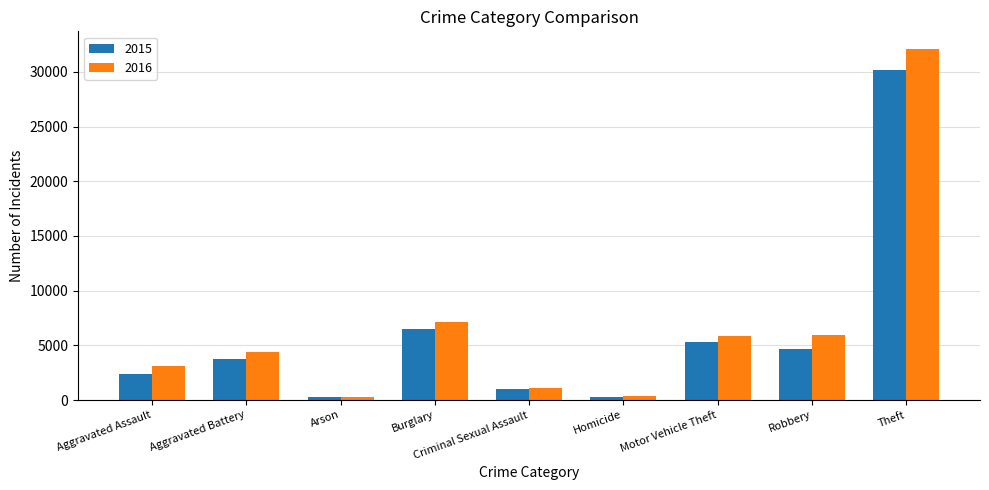

What is the minimum value for 2016?

293